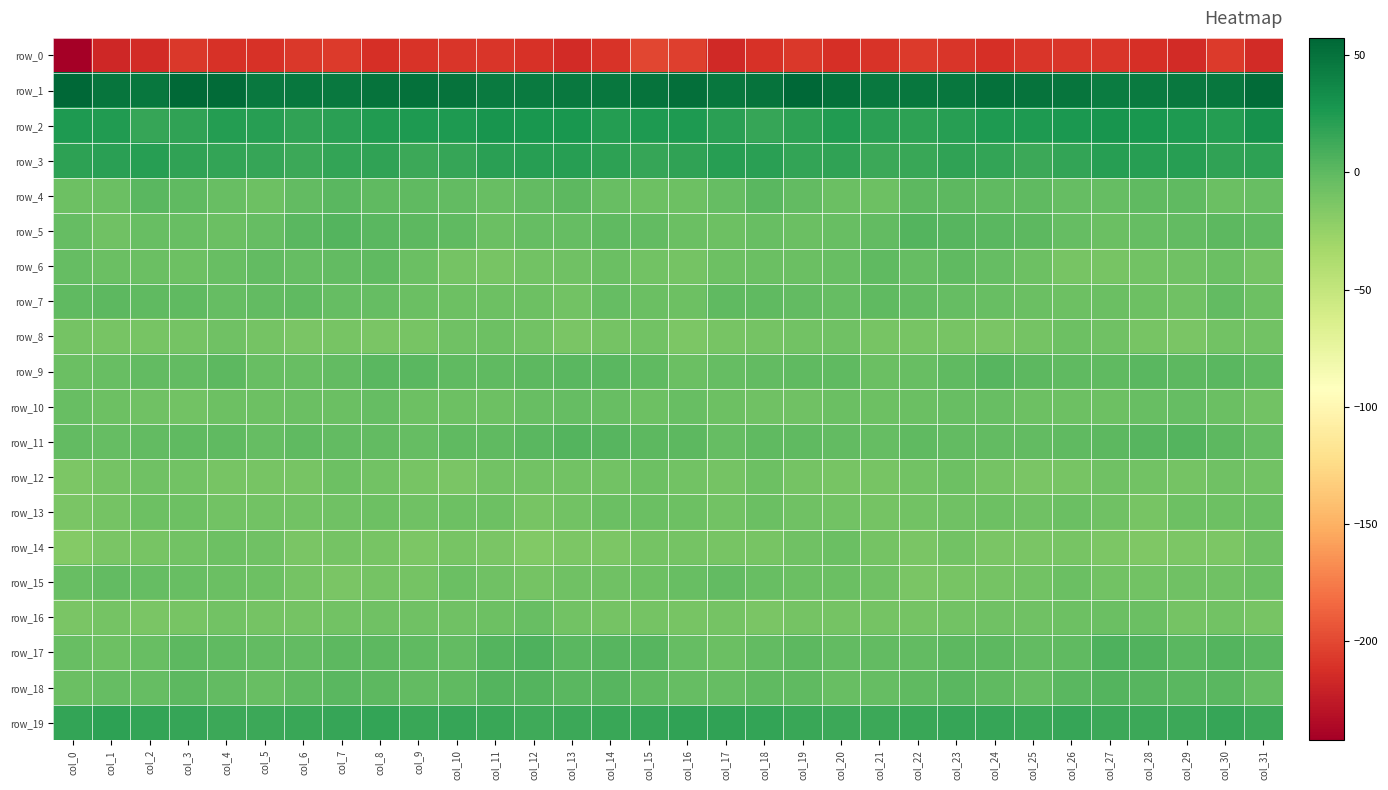

The value of row_7 at col_29 is -11.9. True or false?

False